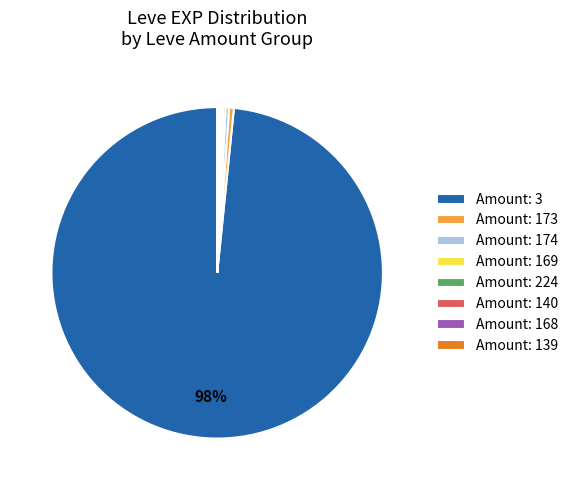

Does any single category account for the majority?

Yes